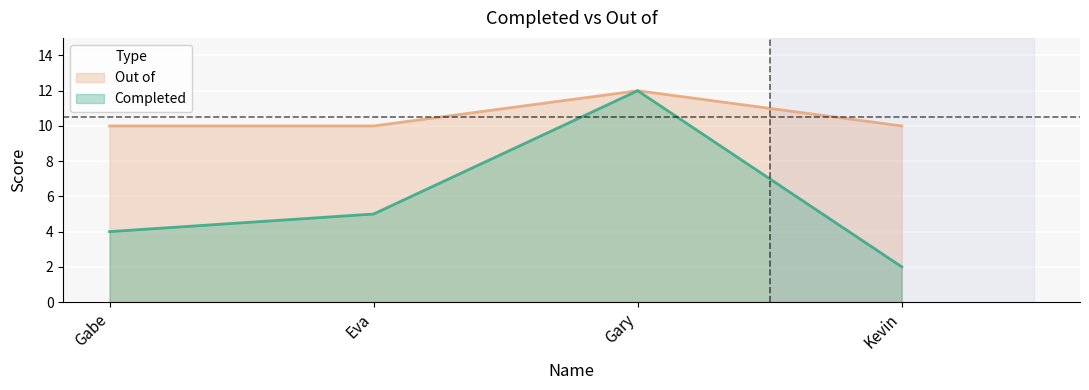

Reading right to left, transcribe all the data shown in this chart.

Completed: 2	12	5	4
Out of: 10	12	10	10